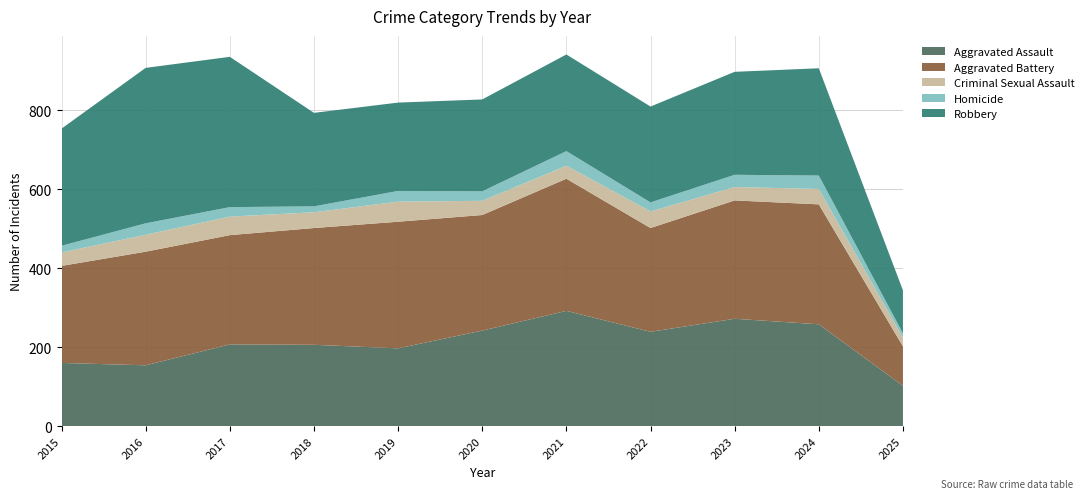

Reading left to right, transcribe all the data shown in this chart.

Aggravated Assault: 160	154	207	206	197	242	292	239	272	258	102
Aggravated Battery: 246	288	277	296	321	293	335	263	300	304	100
Criminal Sexual Assault: 34	43	47	40	51	36	33	42	34	39	22
Homicide: 17	29	24	15	27	24	37	23	31	34	11
Robbery: 297	394	381	237	224	233	245	243	261	272	109